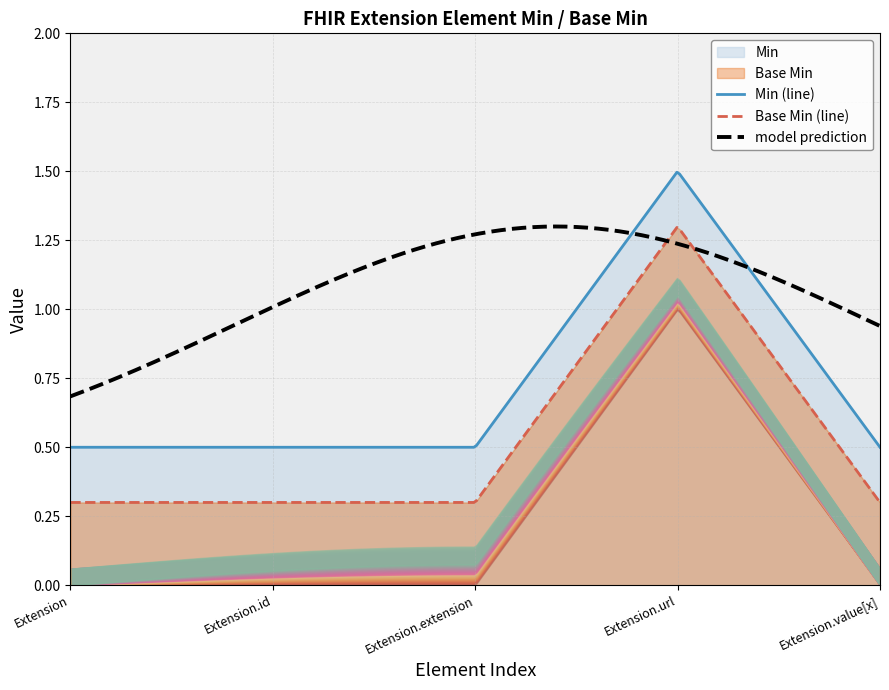

How many times do Base Min (line) and model prediction cross each other?

2